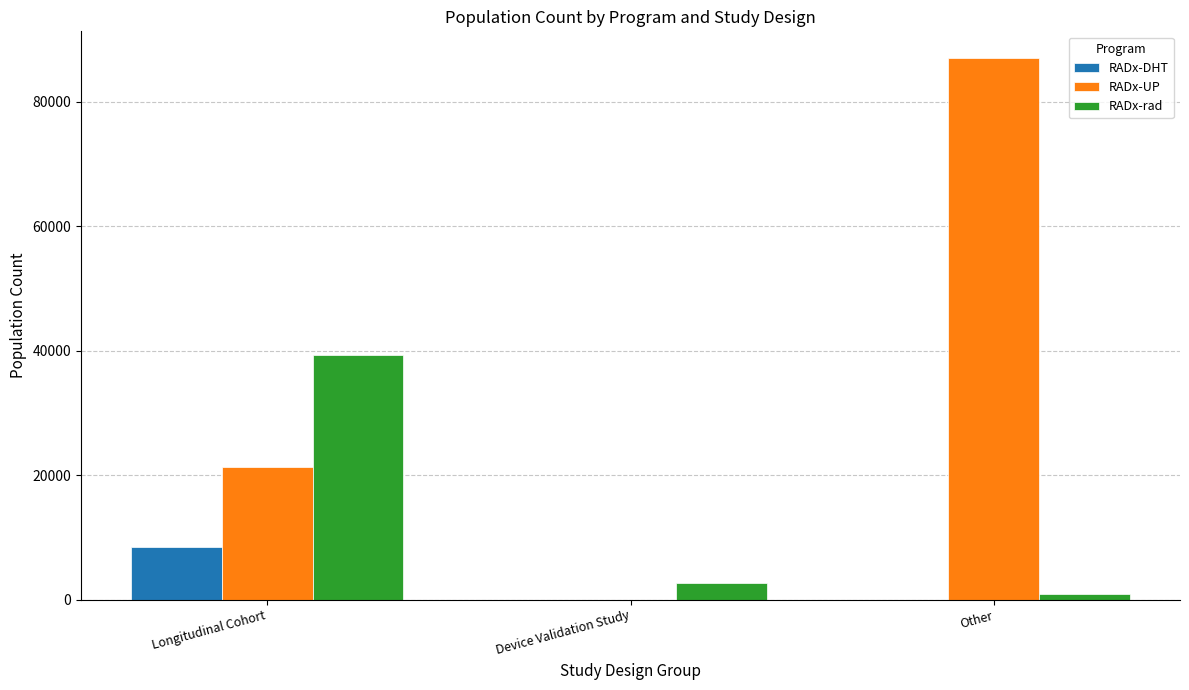

Reading left to right, what are all the values shown in this chart?

RADx-DHT: Longitudinal Cohort=8433	Device Validation Study=0	Other=0
RADx-UP: Longitudinal Cohort=21272	Device Validation Study=0	Other=87000
RADx-rad: Longitudinal Cohort=39368	Device Validation Study=2641	Other=923